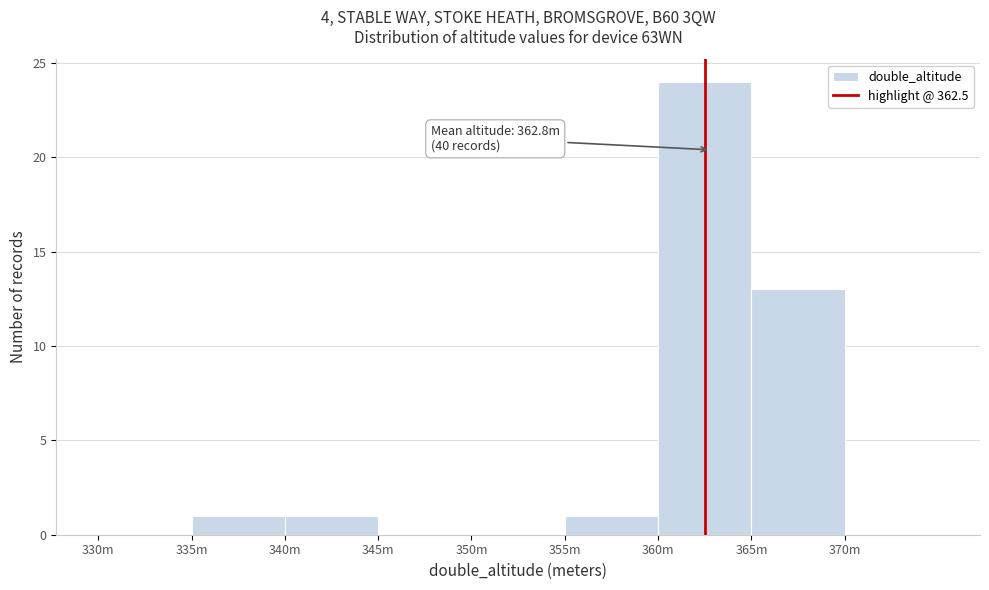

Reading right to left, extract all data points from this chart.

370m=0	365m=13	360m=24	355m=1	350m=0	345m=0	340m=1	335m=1	330m=0